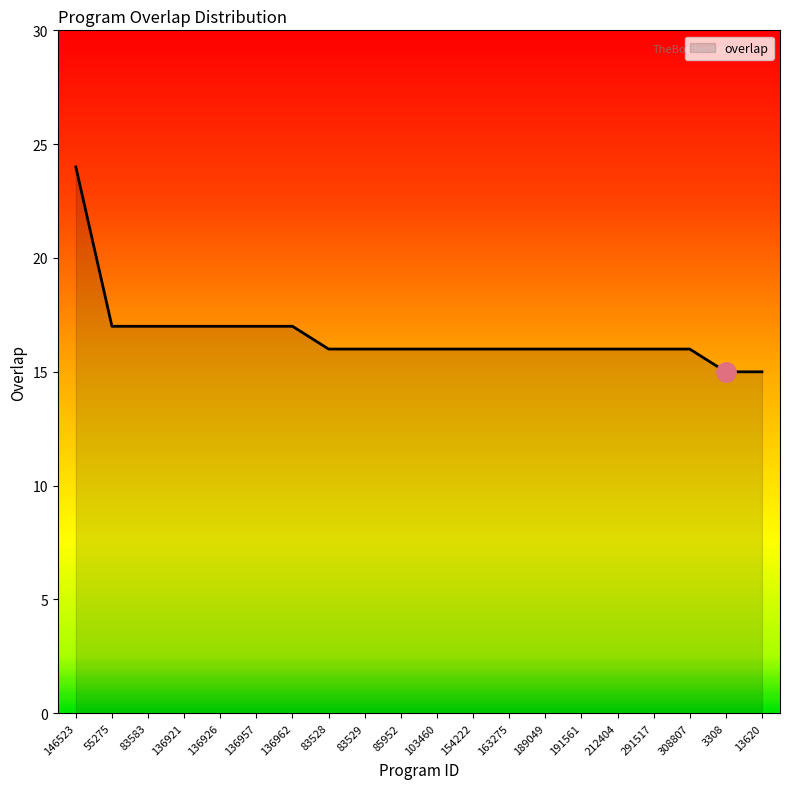

What is the ratio of the value at 13620 to the value at 146523?

0.6